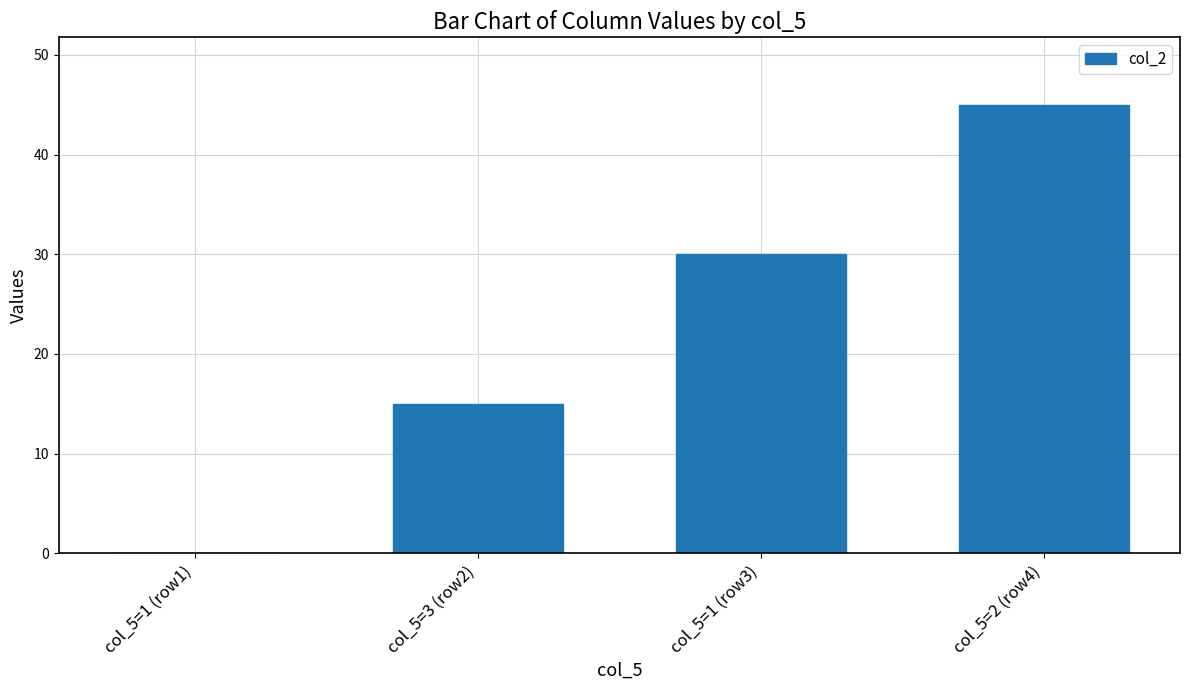

At which category does the chart reach its peak across all series?

col_5=2 (row4)